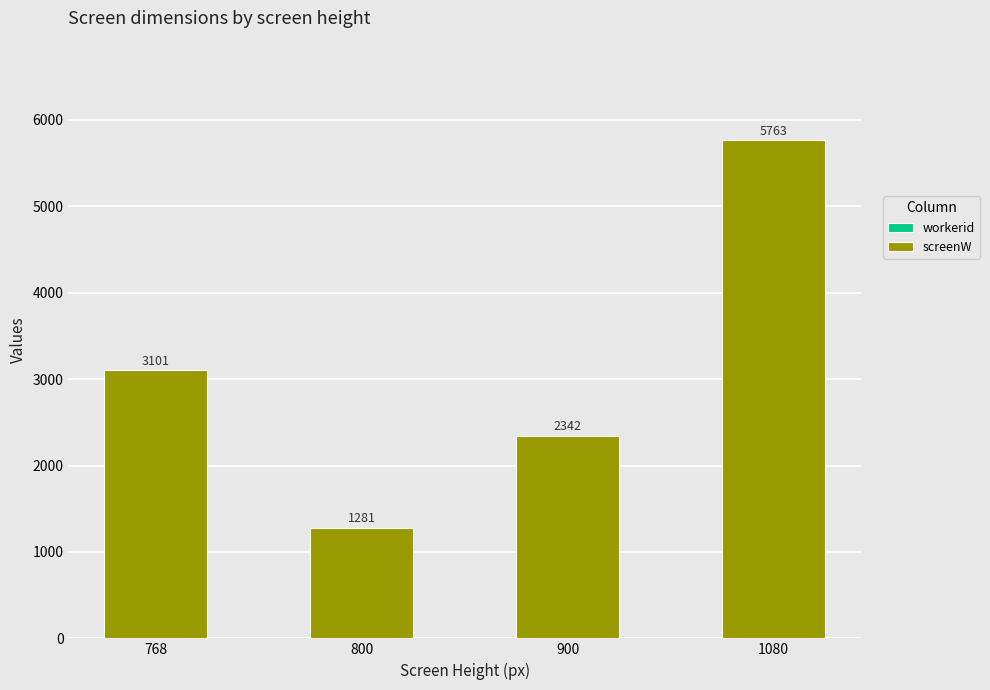

What is the total value across all series at 1080?

5763